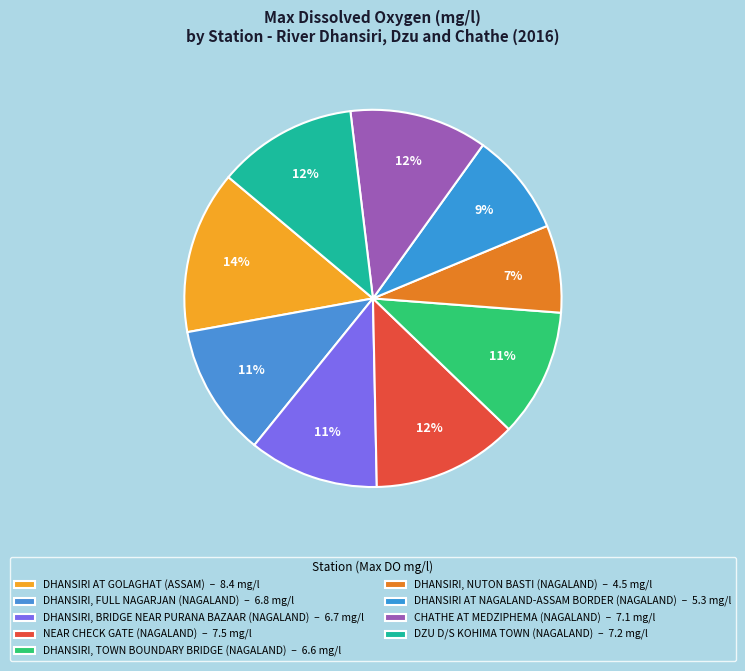

To the nearest percent, what is the difference between the DHANSIRI AT NAGALAND-ASSAM BORDER (NAGALAND) and DHANSIRI AT GOLAGHAT (ASSAM) slice percentages?

5%